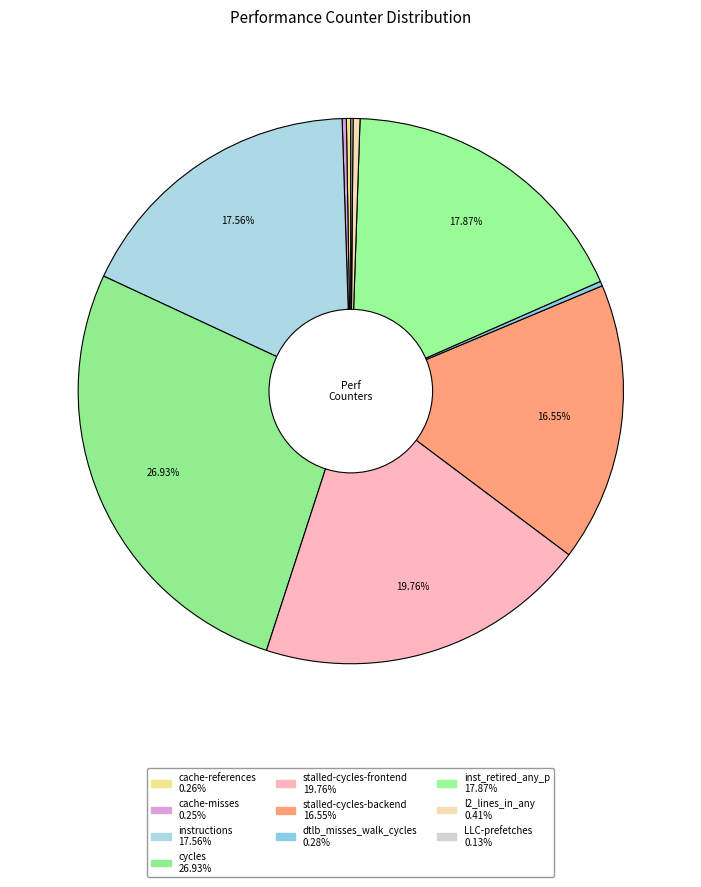

Does dtlb_misses_walk_cycles account for over 50% of the chart?

No